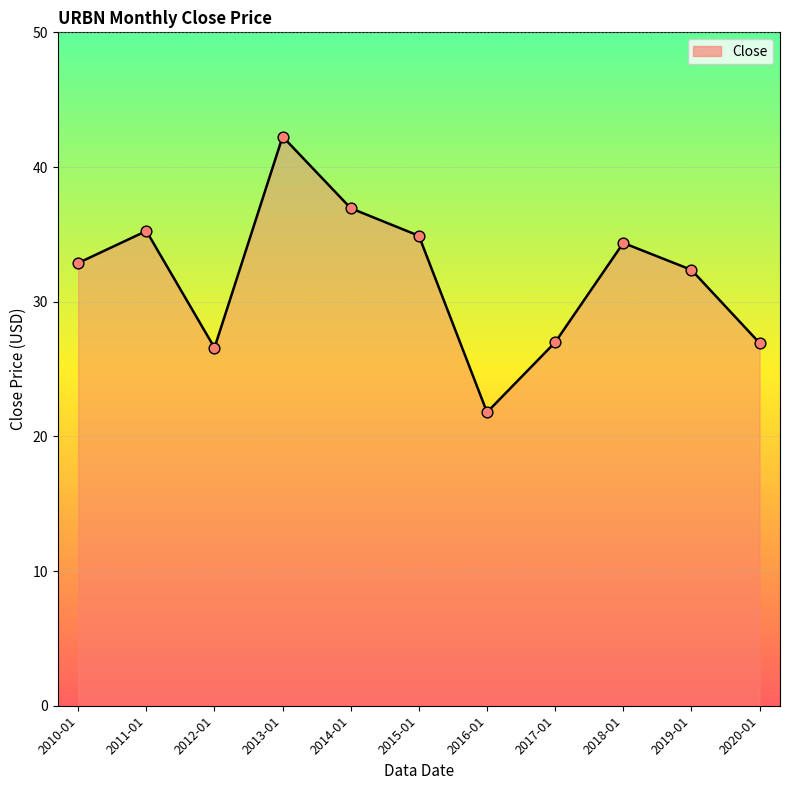

What is the ratio of the value at 2014-01 to the value at 2018-01?

1.1